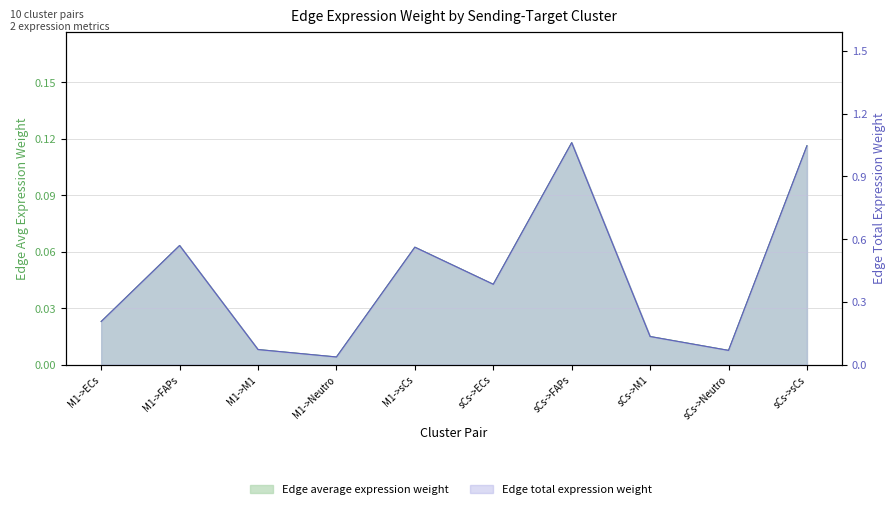

At which category does the chart reach its peak across all series?

sCs->FAPs